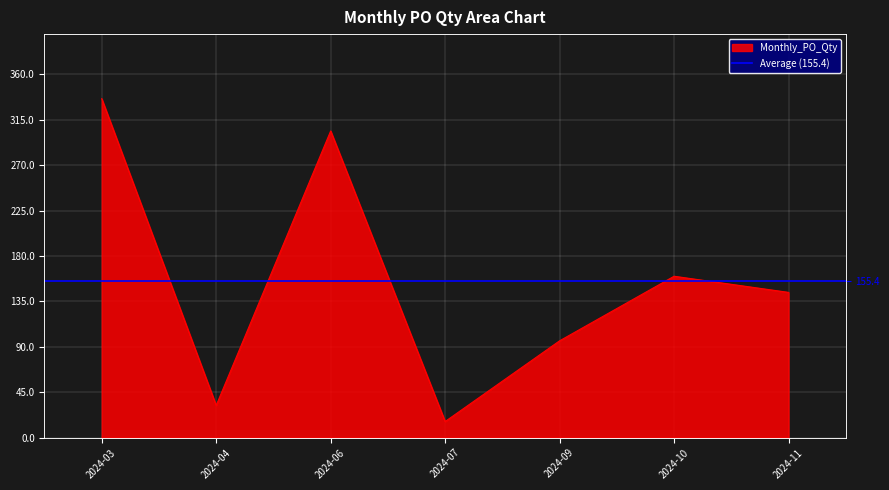

What is the ratio of the value at 2024-10 to the value at 2024-07?

10.0